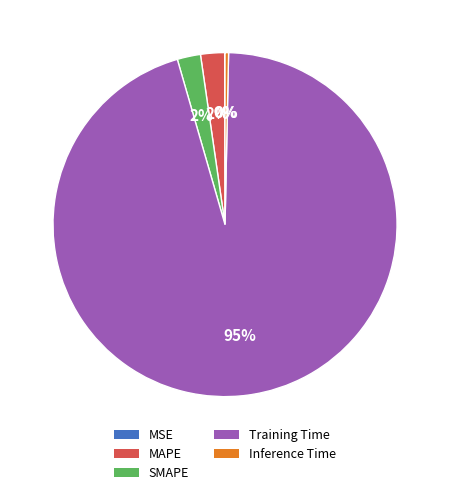

To the nearest percent, what is the difference between the Inference Time and MAPE slice percentages?

2%